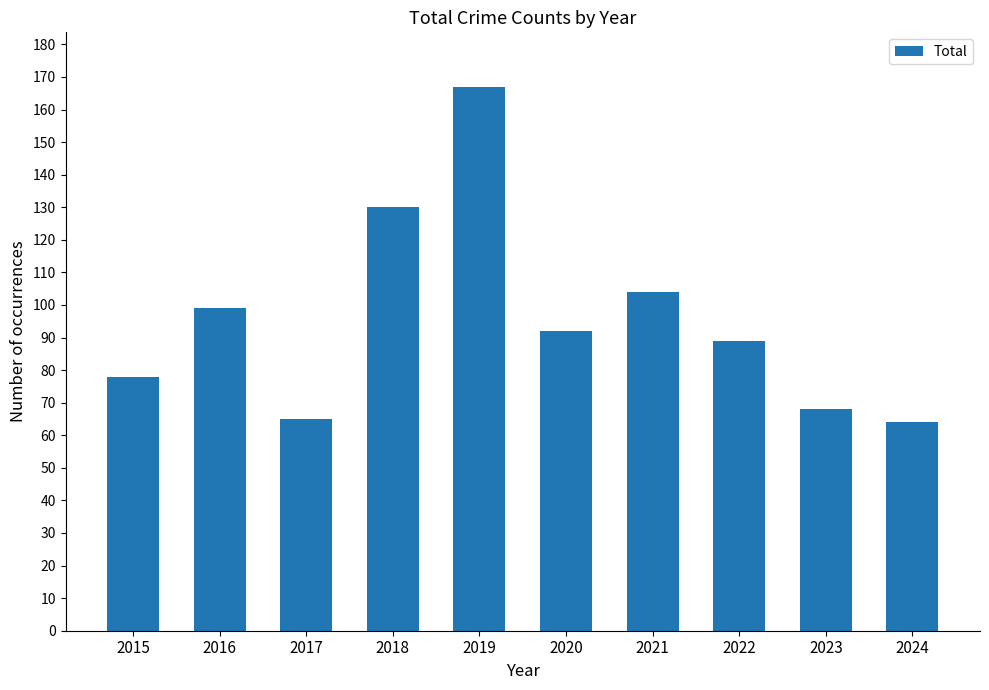

What is the value of the 2nd bar from the left?

99